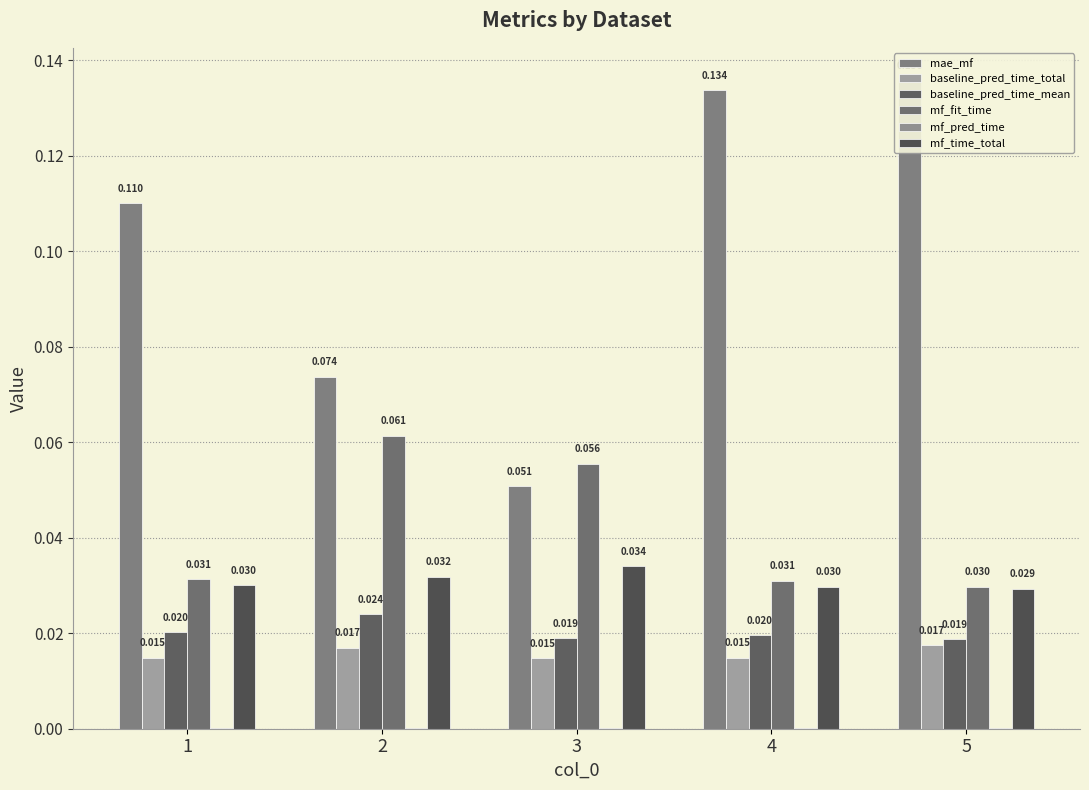

Is the value of baseline_pred_time_mean at 2 greater than the value of mf_fit_time at 1?

No